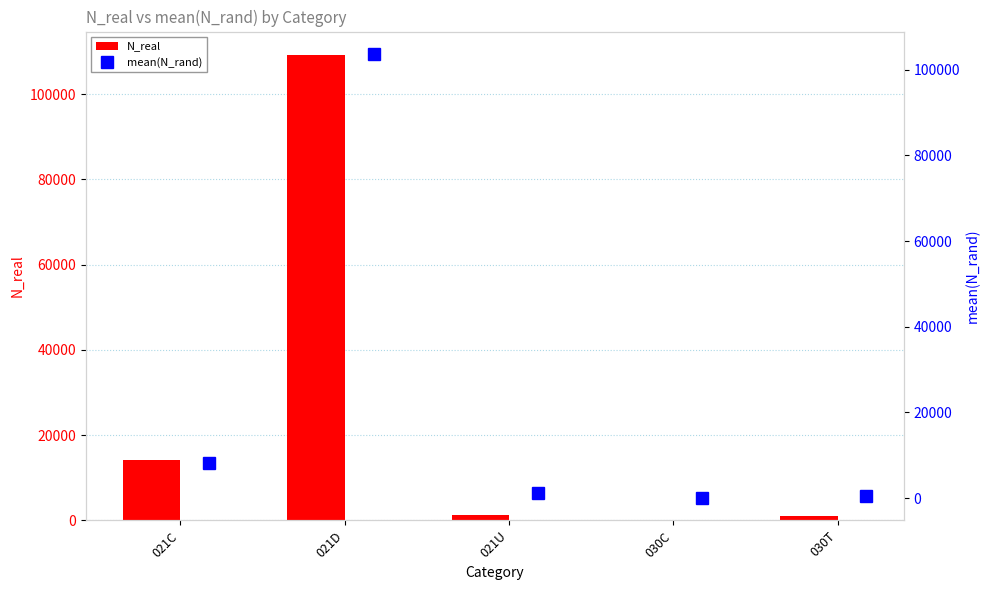

True or false: N_real has a value of 2350.4 at 021U.

False